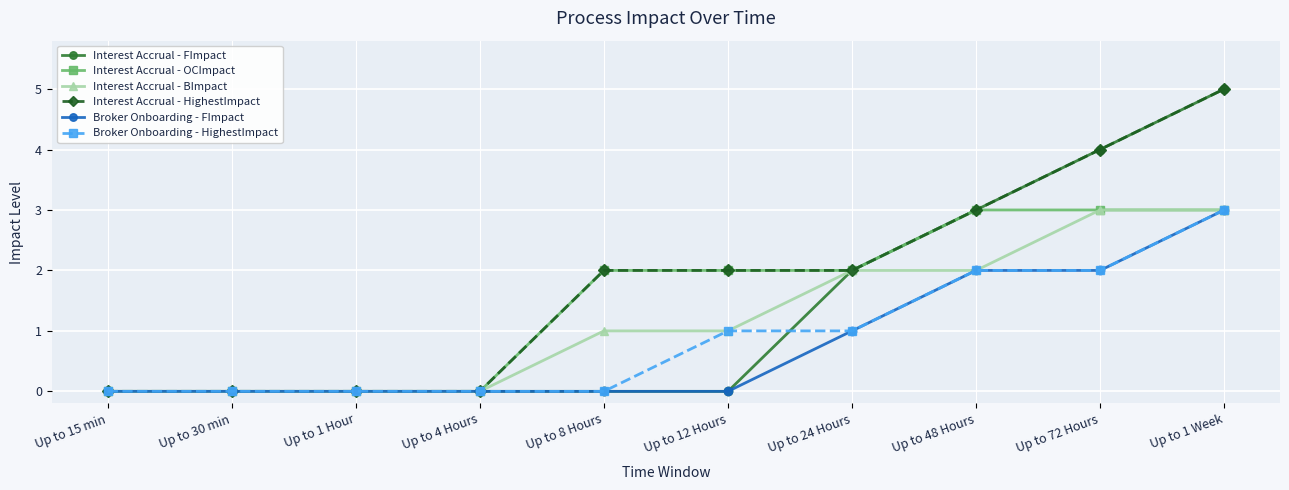

What is the greatest value displayed?

5